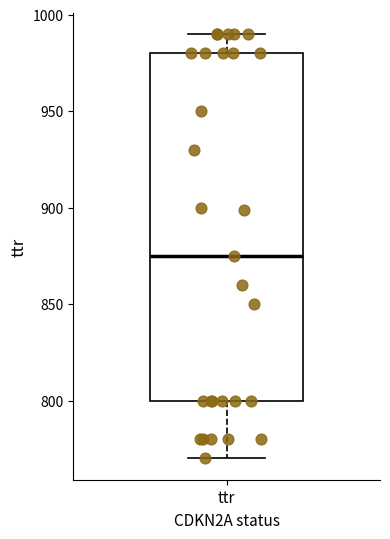

Where does the upper whisker of the box for ttr end on the y-axis? The values are not printed on the chart, so give them approximately, as read against the axis.

990